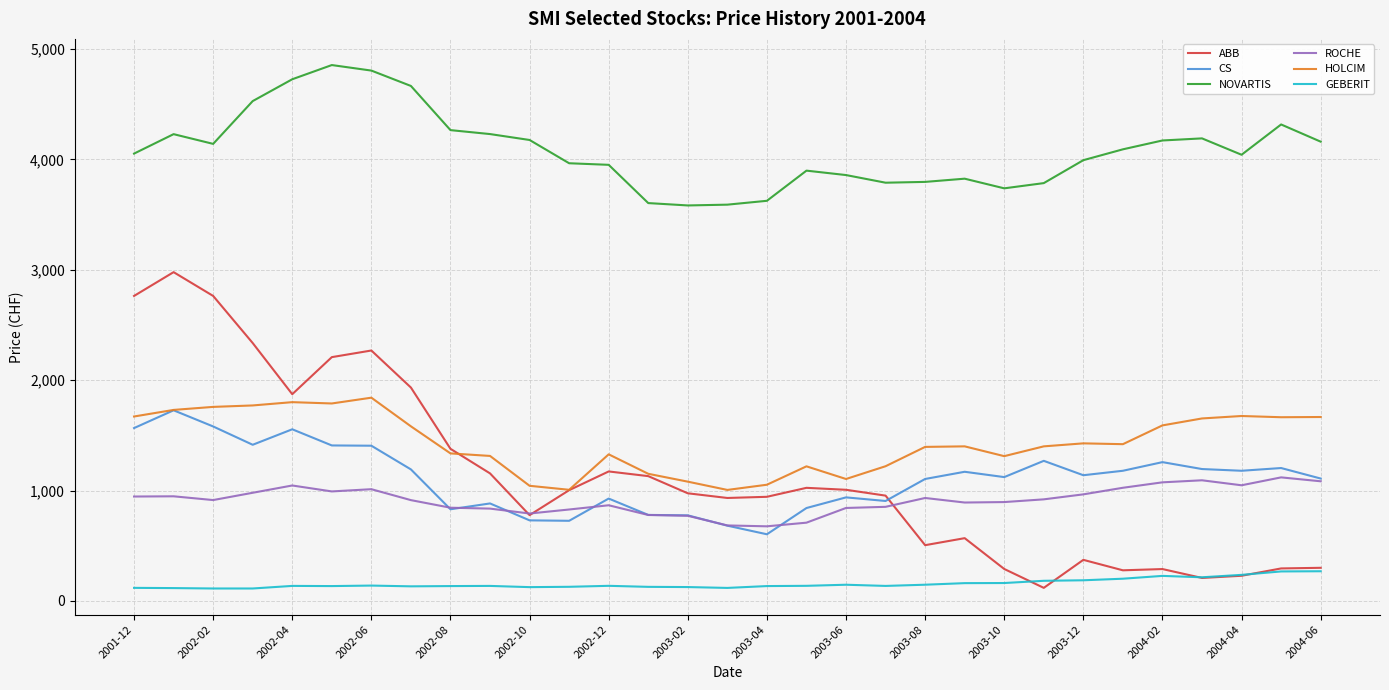

True or false: CS has more than 2 points higher than both neighbors.

True